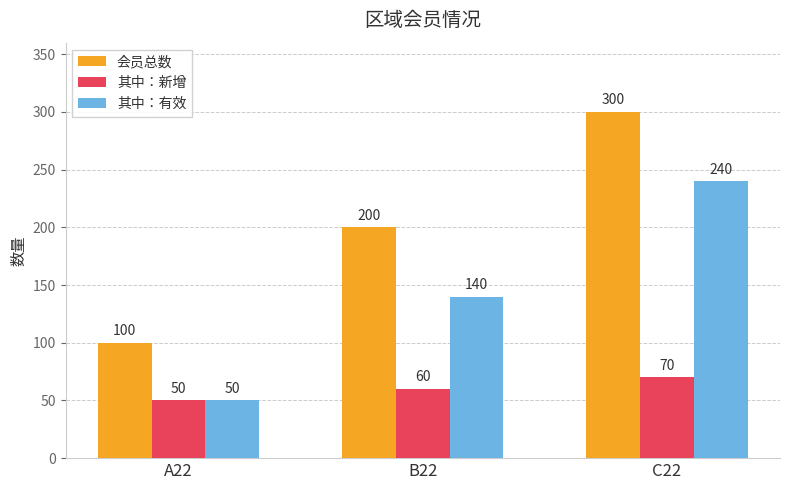

What is the difference between the maximum and minimum values in the 会员总数 series?

200